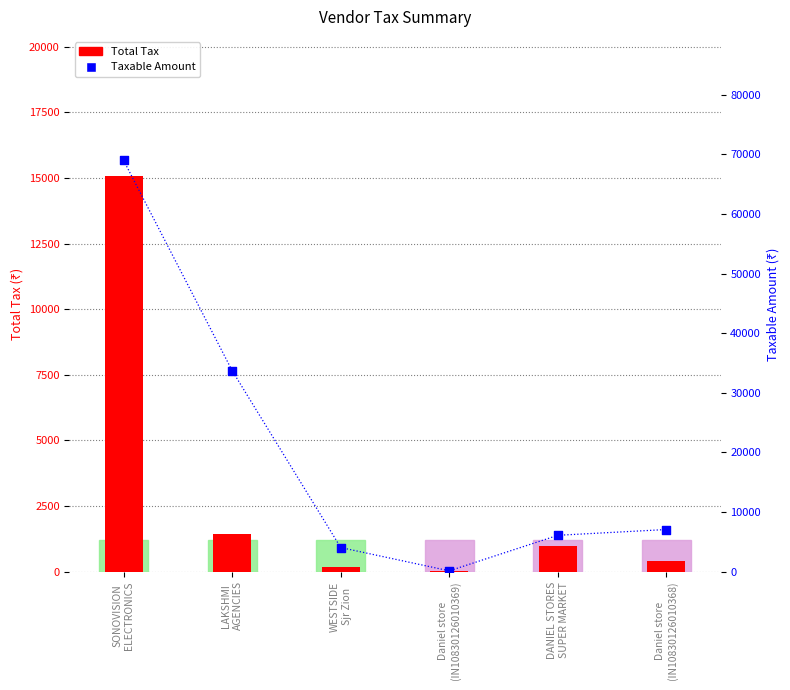

Is the value of Total Tax at DANIEL STORES
SUPER MARKET greater than the value of Taxable Amount at DANIEL STORES
SUPER MARKET?

No